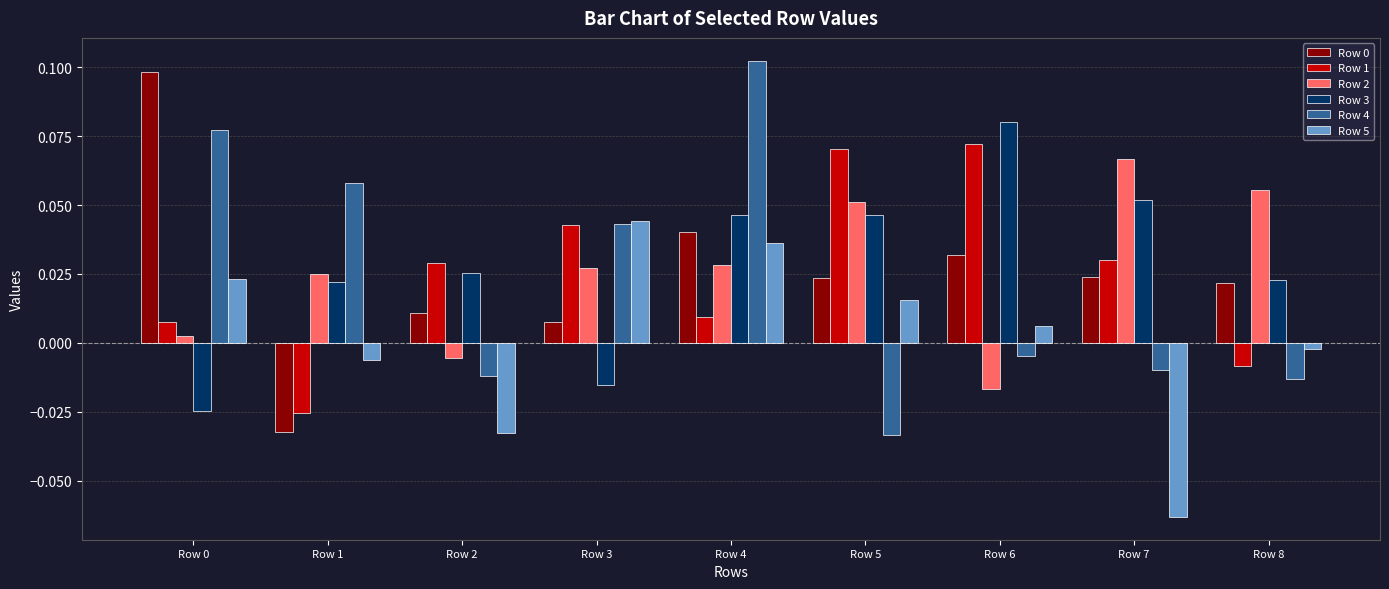

Is the value of Row 5 at Row 7 greater than the value of Row 2 at Row 6?

No